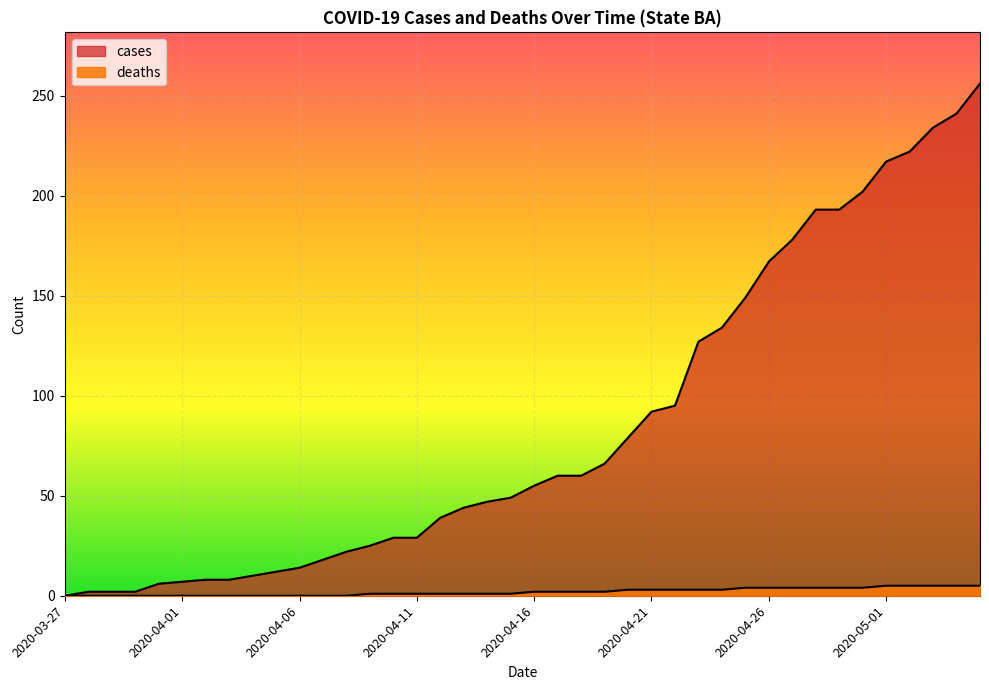

Which series has the widest spread of values?

cases